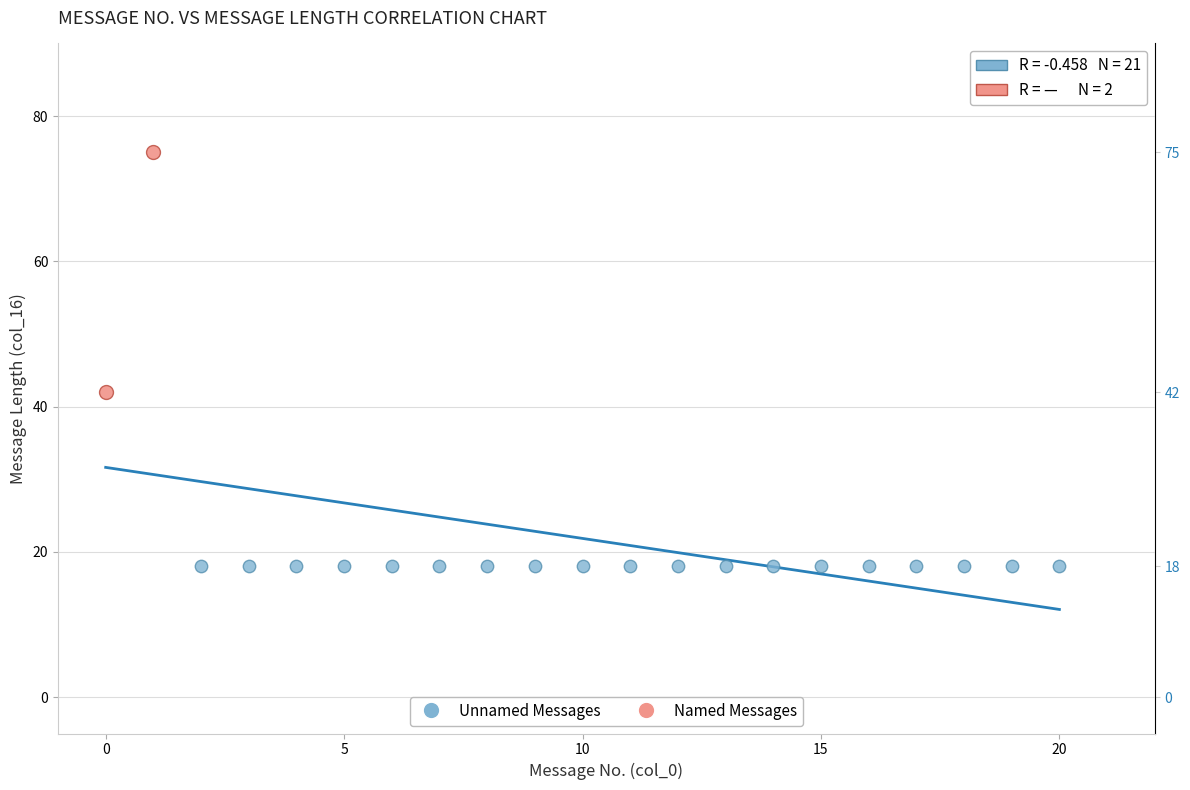

Which series reaches the minimum Y coordinate?

Unnamed Messages